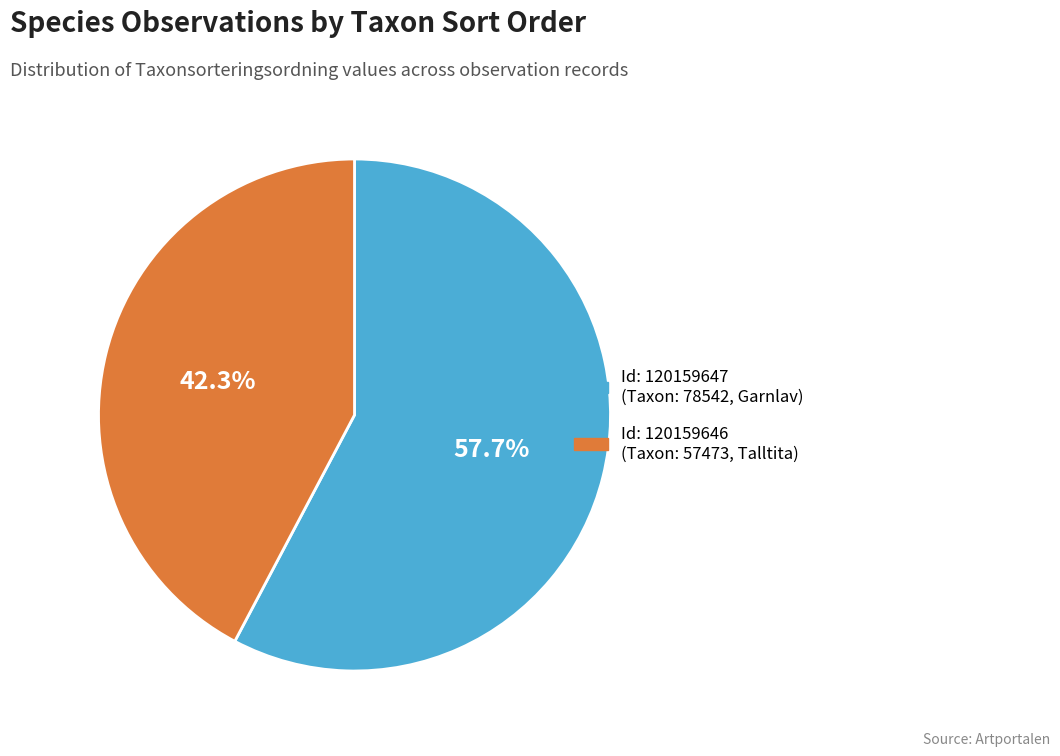

Does any single category account for the majority?

Yes